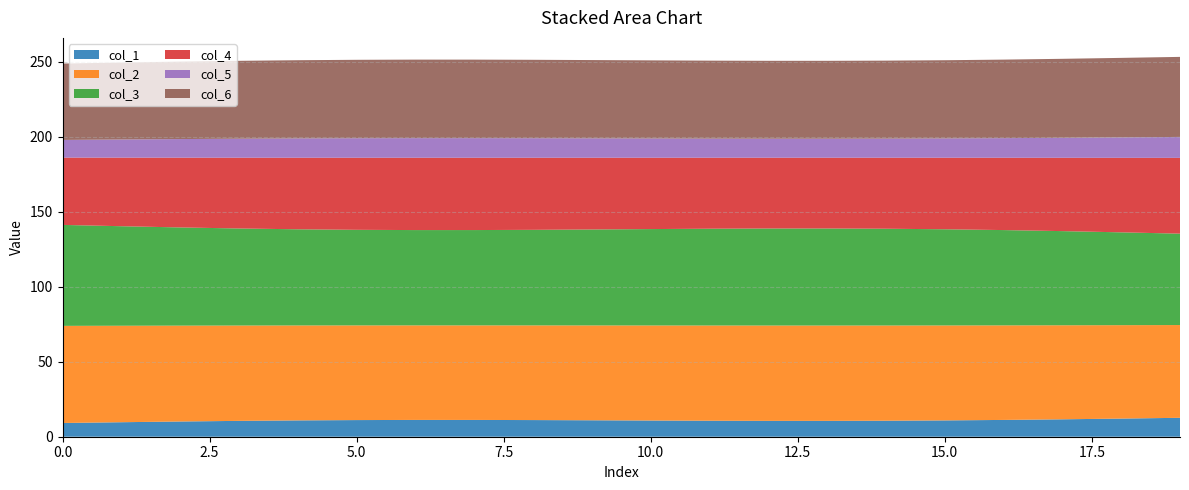

What is the highest value of the col_1 series?

12.6